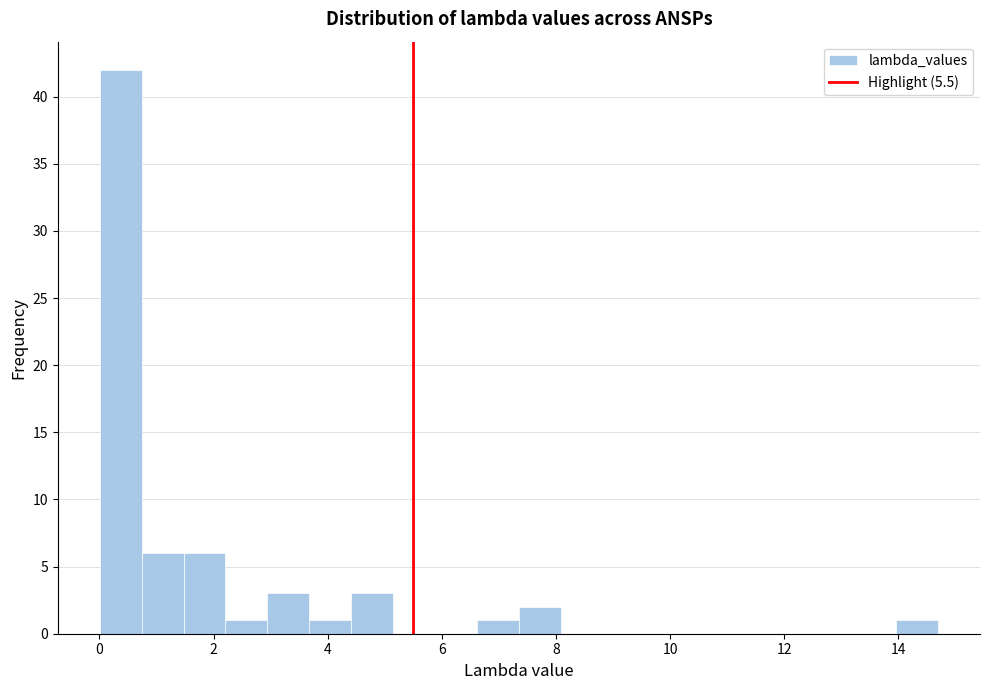

Read against the x-axis, roughly where is the centre of the tallest bar?

0.4